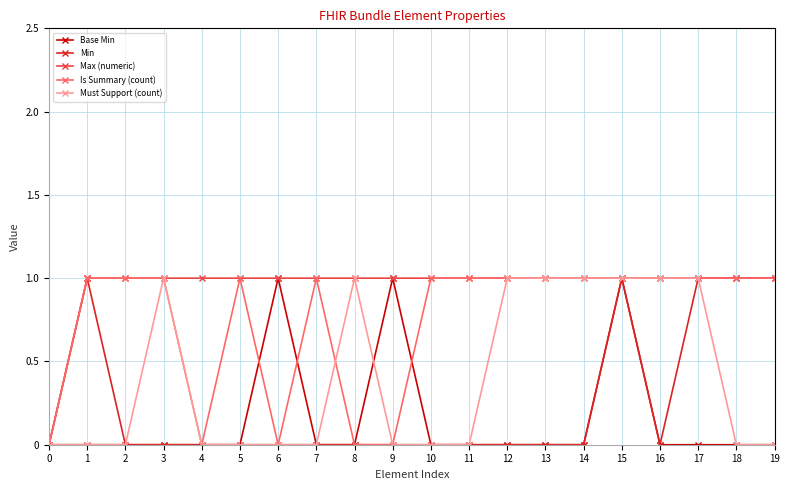

Which series has the largest total across all categories?

Max (numeric)